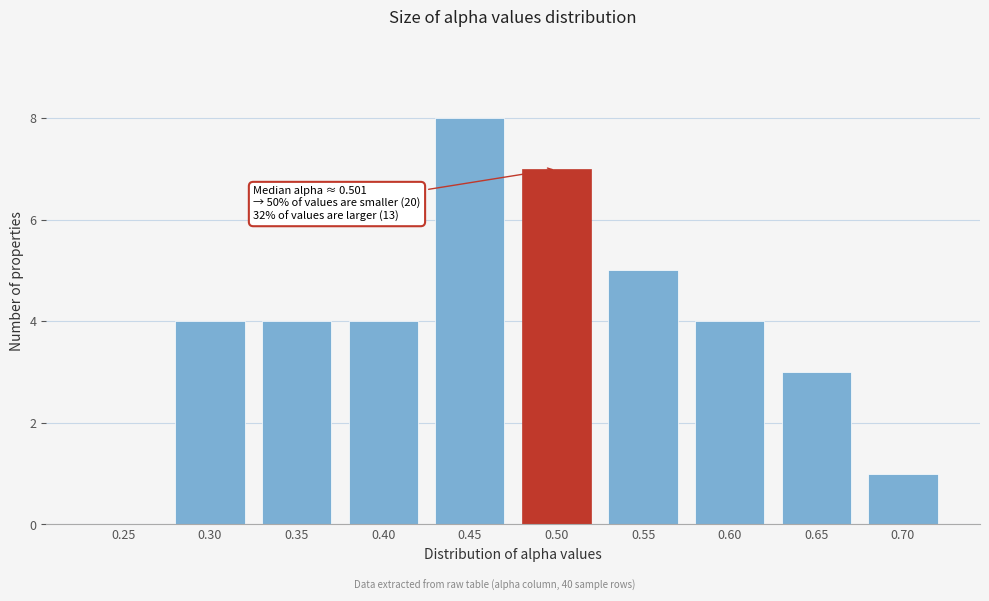

Reading left to right, transcribe all the data shown in this chart.

0.25=0	0.30=4	0.35=4	0.40=4	0.45=8	0.50=7	0.55=5	0.60=4	0.65=3	0.70=1